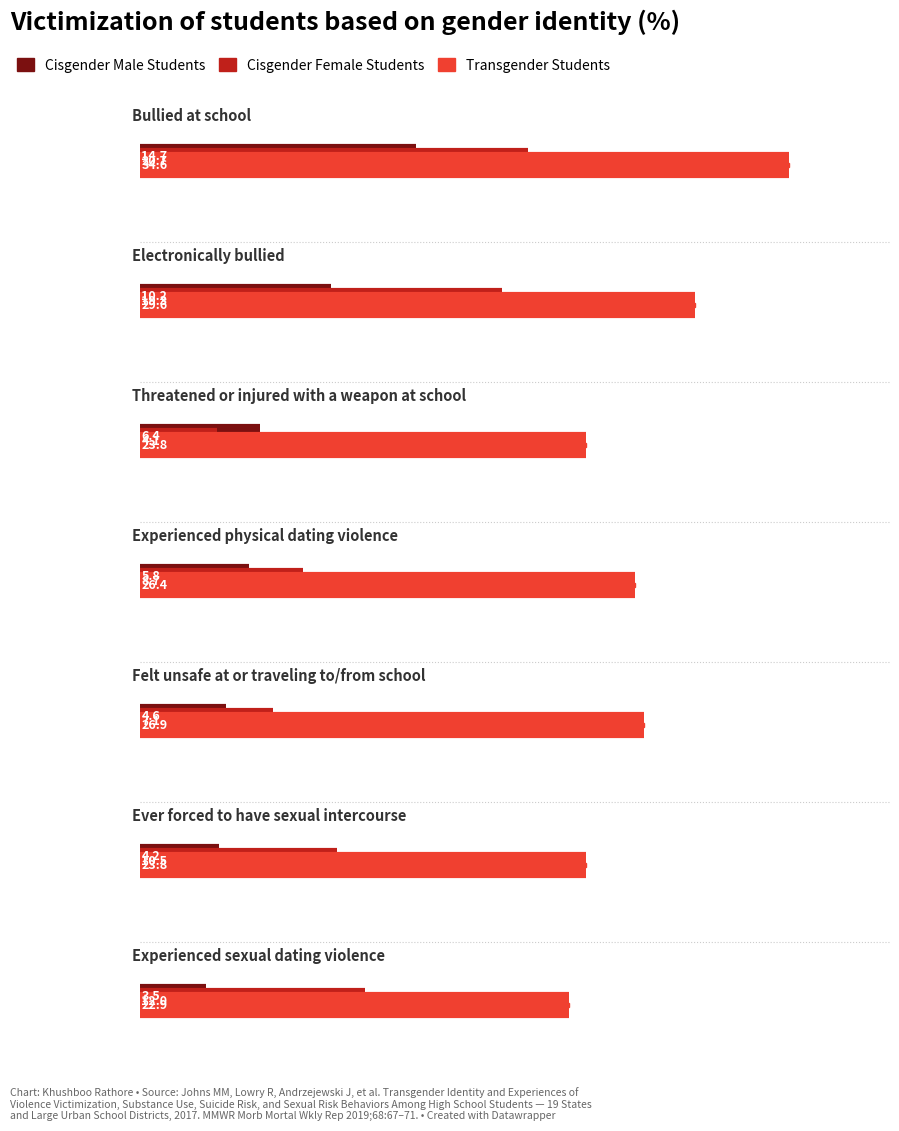

How many lines are shown in the chart?

3